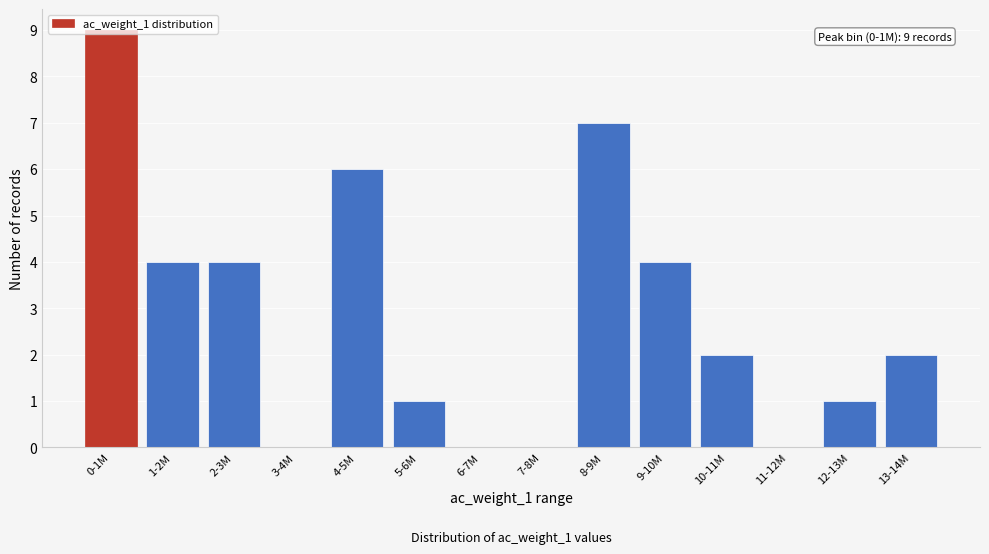

Between 4-5M and 8-9M, which is larger?

8-9M